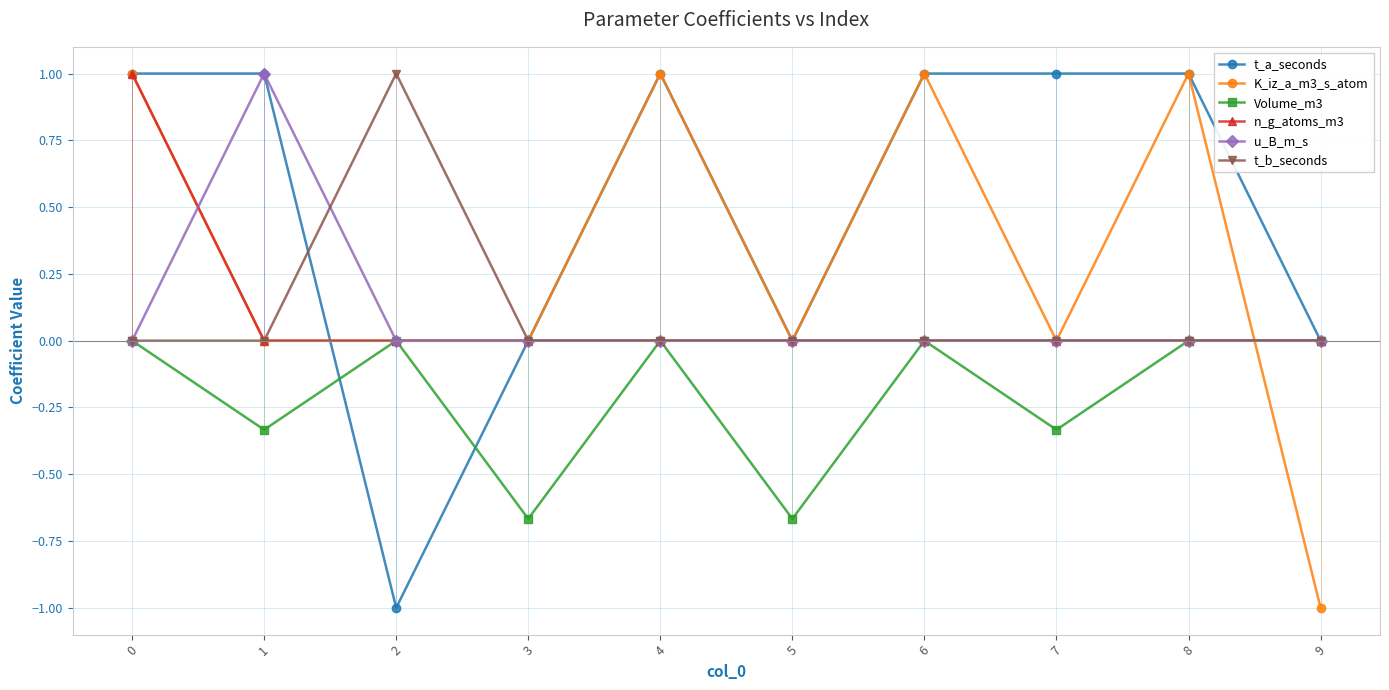

Which series has the largest total across all categories?

t_a_seconds